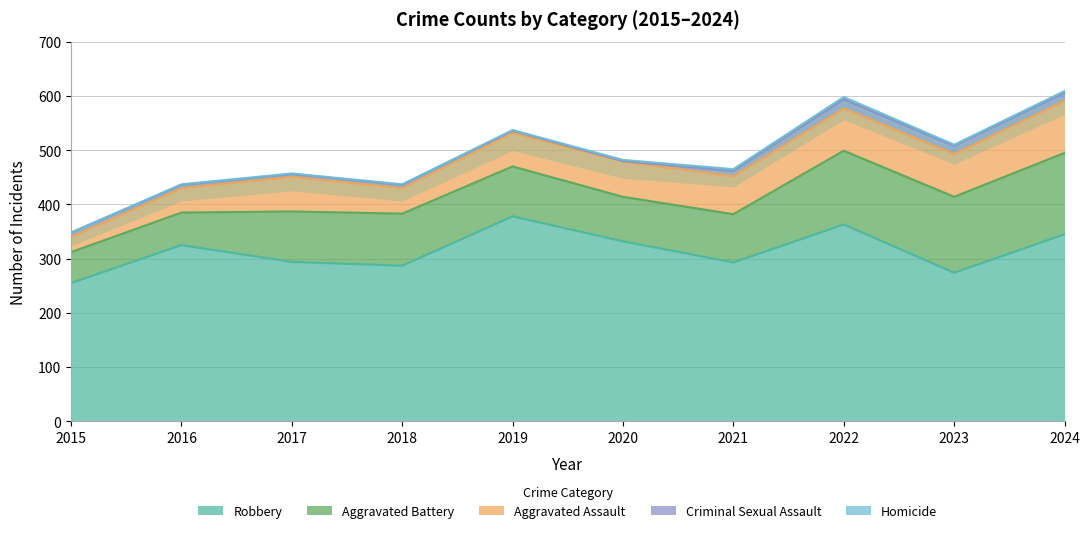

Reading left to right, what are all the values shown in this chart?

Aggravated Assault: 2015=28	2016=45	2017=64	2018=47	2019=62	2020=65	2021=70	2022=78	2023=79	2024=96
Aggravated Battery: 2015=57	2016=60	2017=93	2018=96	2019=92	2020=82	2021=89	2022=136	2023=140	2024=150
Criminal Sexual Assault: 2015=8	2016=6	2017=5	2018=6	2019=4	2020=1	2021=10	2022=17	2023=15	2024=15
Homicide: 2015=0	2016=1	2017=1	2018=1	2019=1	2020=2	2021=3	2022=4	2023=2	2024=3
Robbery: 2015=255	2016=325	2017=294	2018=287	2019=378	2020=332	2021=293	2022=363	2023=274	2024=345